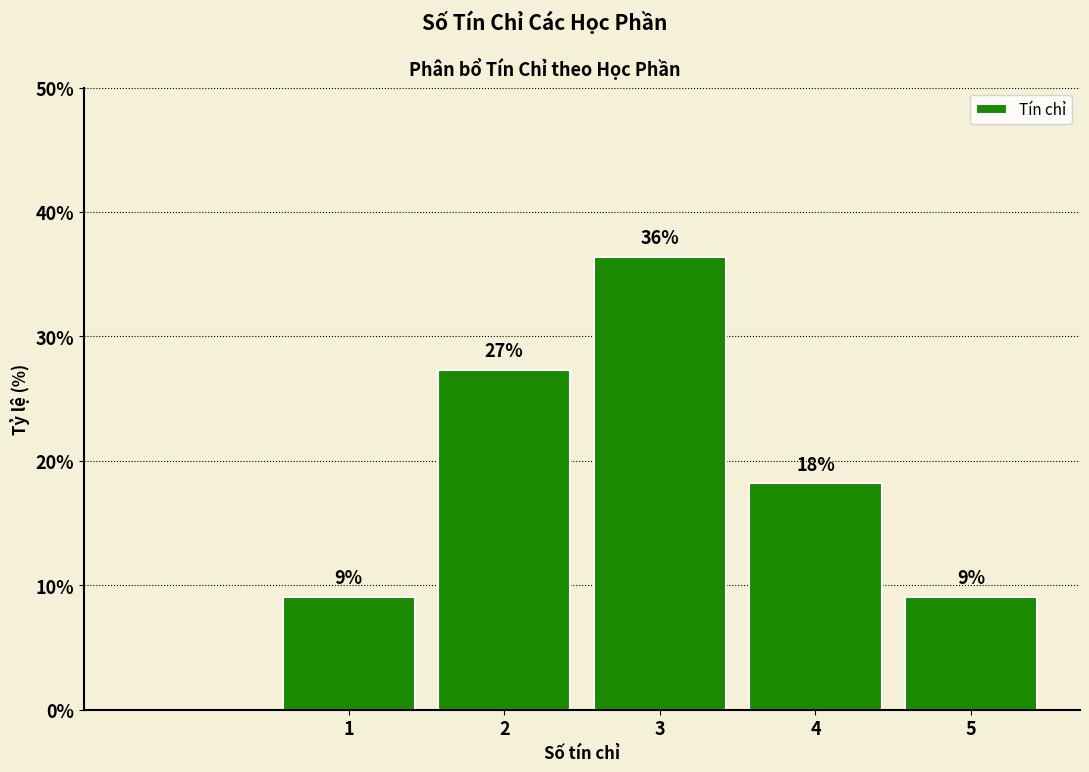

Are the bars horizontal?

No